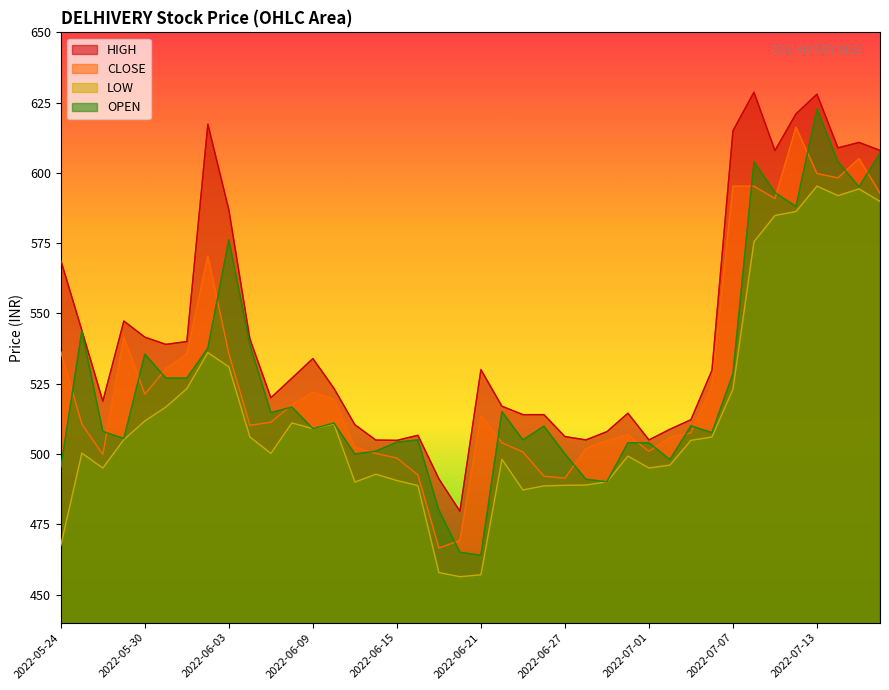

In LOW, how many points are lower than both neighbors (excluding endpoints)?

8